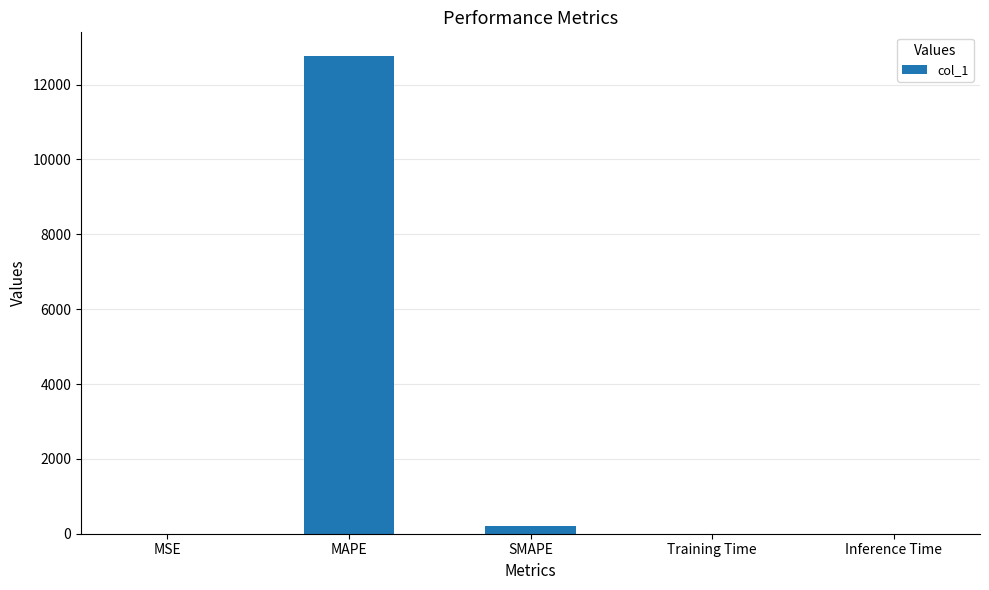

True or false: the data shows 0.0 at Training Time.

True